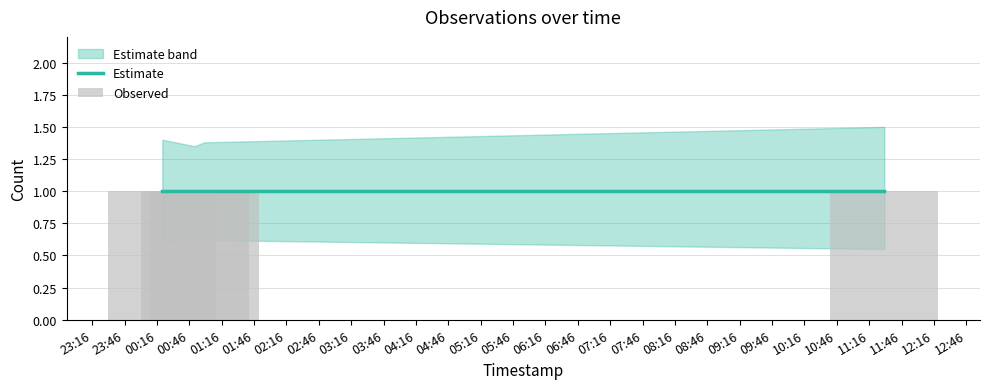

What position from the left is 2019-01-02 01:00:00?

3